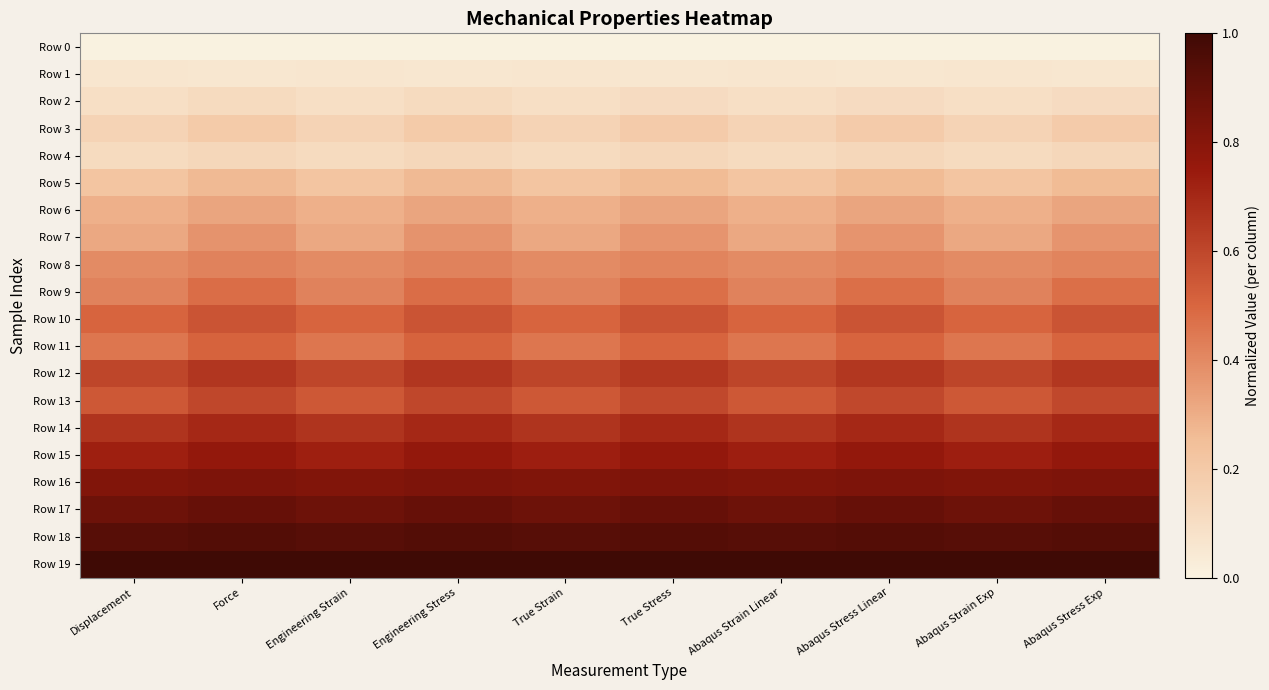

Which series has the largest range (max minus min)?

Row 9